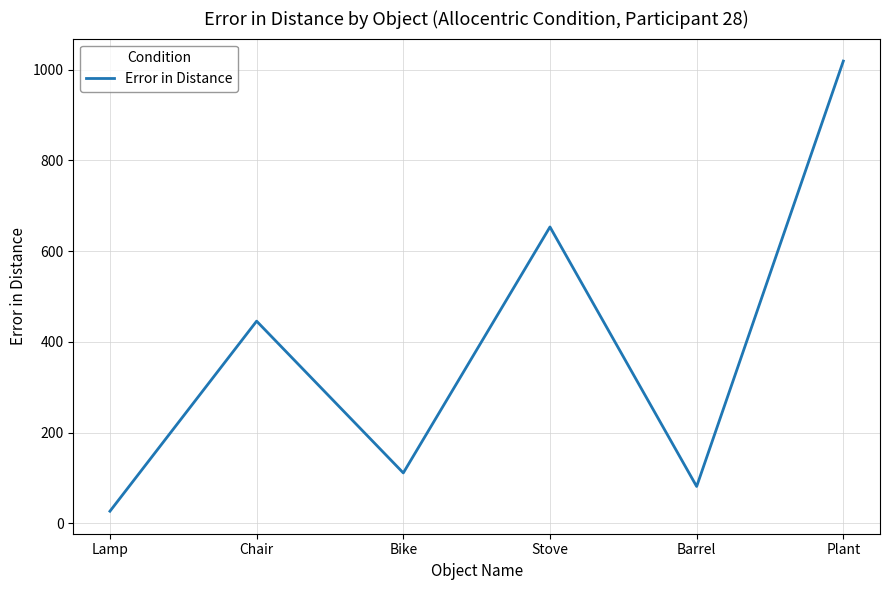

Rank the categories by value from lowest to highest.

Lamp, Barrel, Bike, Chair, Stove, Plant